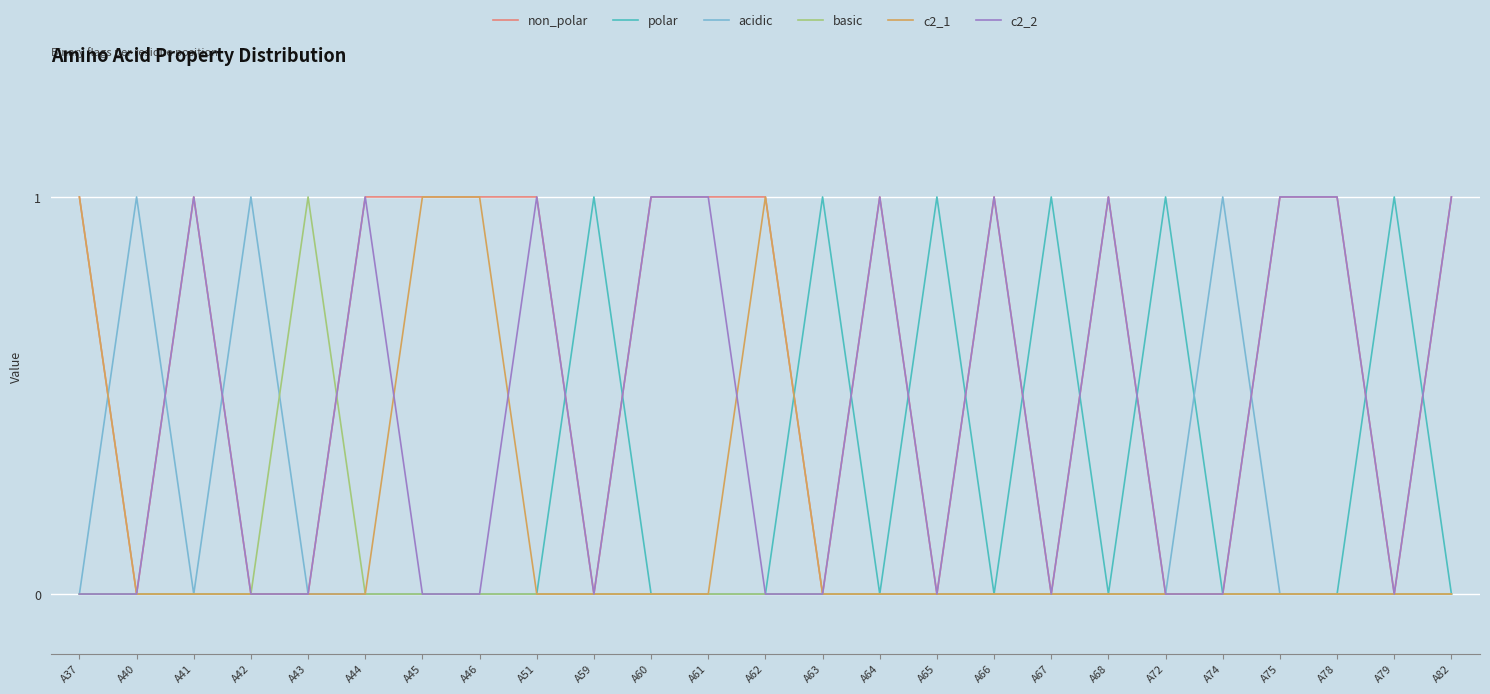

Reading left to right, extract all data points from this chart.

non_polar: 1	0	1	0	0	1	1	1	1	0	1	1	1	0	1	0	1	0	1	0	0	1	1	0	1
polar: 0	0	0	0	0	0	0	0	0	1	0	0	0	1	0	1	0	1	0	1	0	0	0	1	0
acidic: 0	1	0	1	0	0	0	0	0	0	0	0	0	0	0	0	0	0	0	0	1	0	0	0	0
basic: 0	0	0	0	1	0	0	0	0	0	0	0	0	0	0	0	0	0	0	0	0	0	0	0	0
c2_1: 1	0	0	0	0	0	1	1	0	0	0	0	1	0	0	0	0	0	0	0	0	0	0	0	0
c2_2: 0	0	1	0	0	1	0	0	1	0	1	1	0	0	1	0	1	0	1	0	0	1	1	0	1